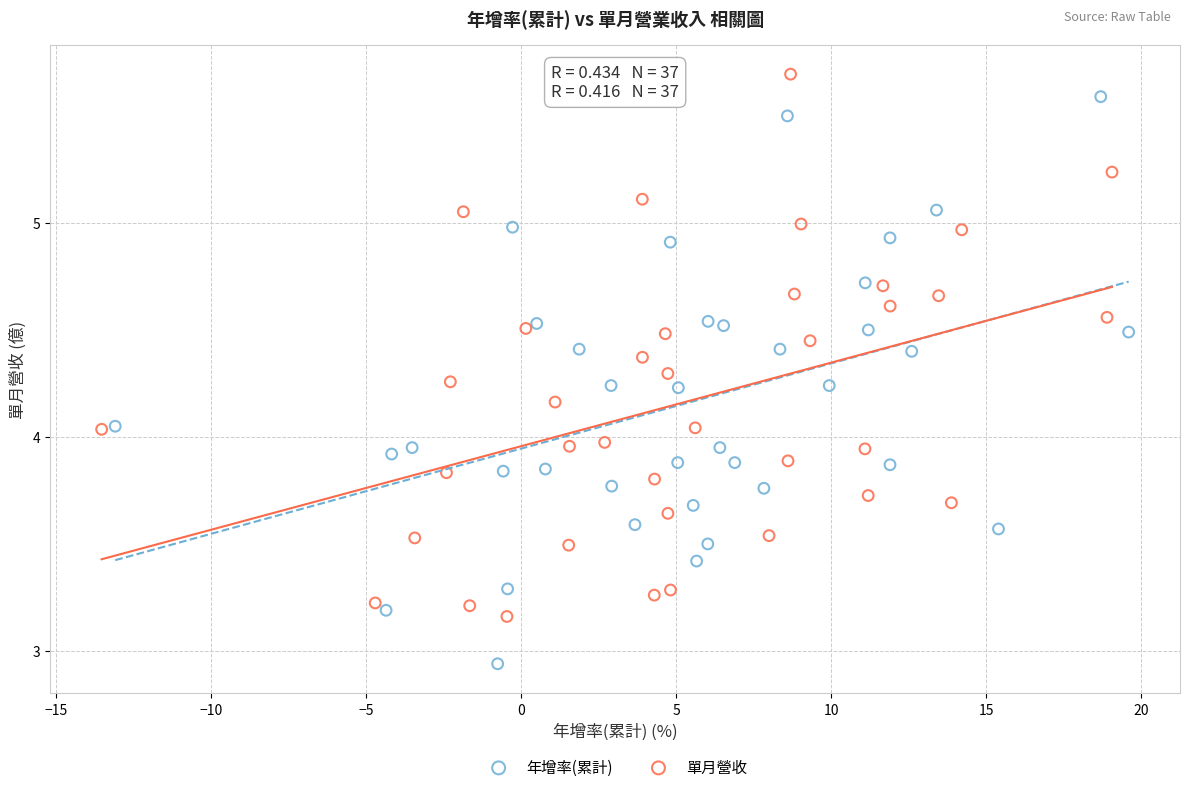

Which series has the widest spread of Y values?

年增率(累計)